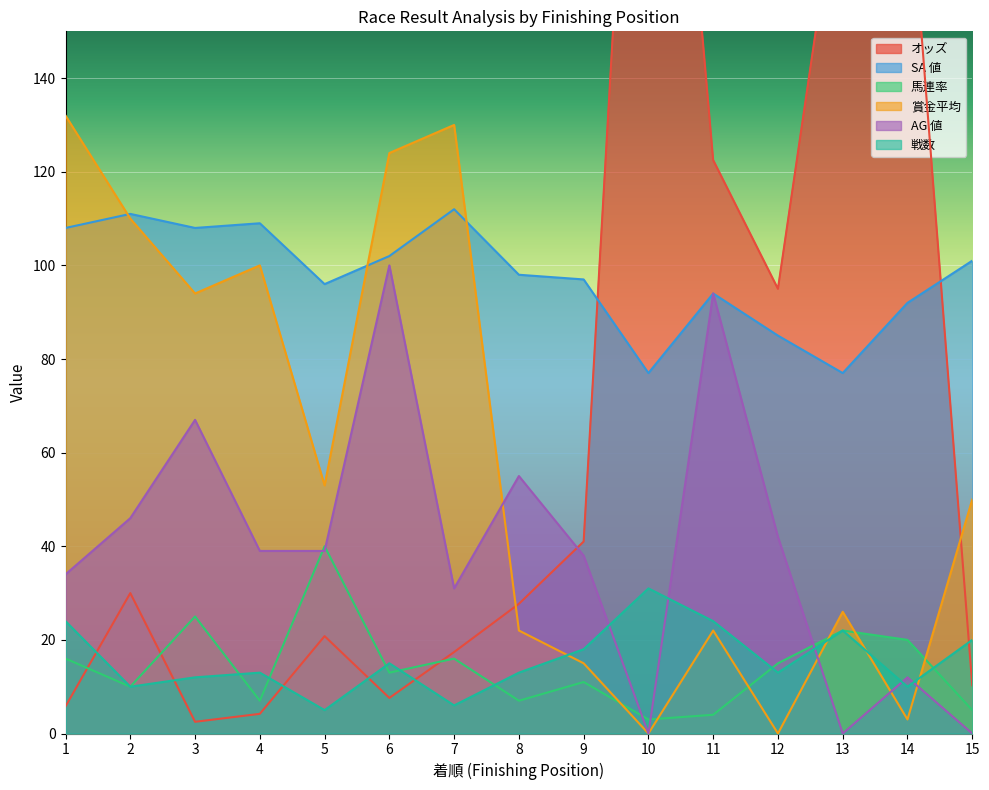

What is the greatest value displayed?

281.9